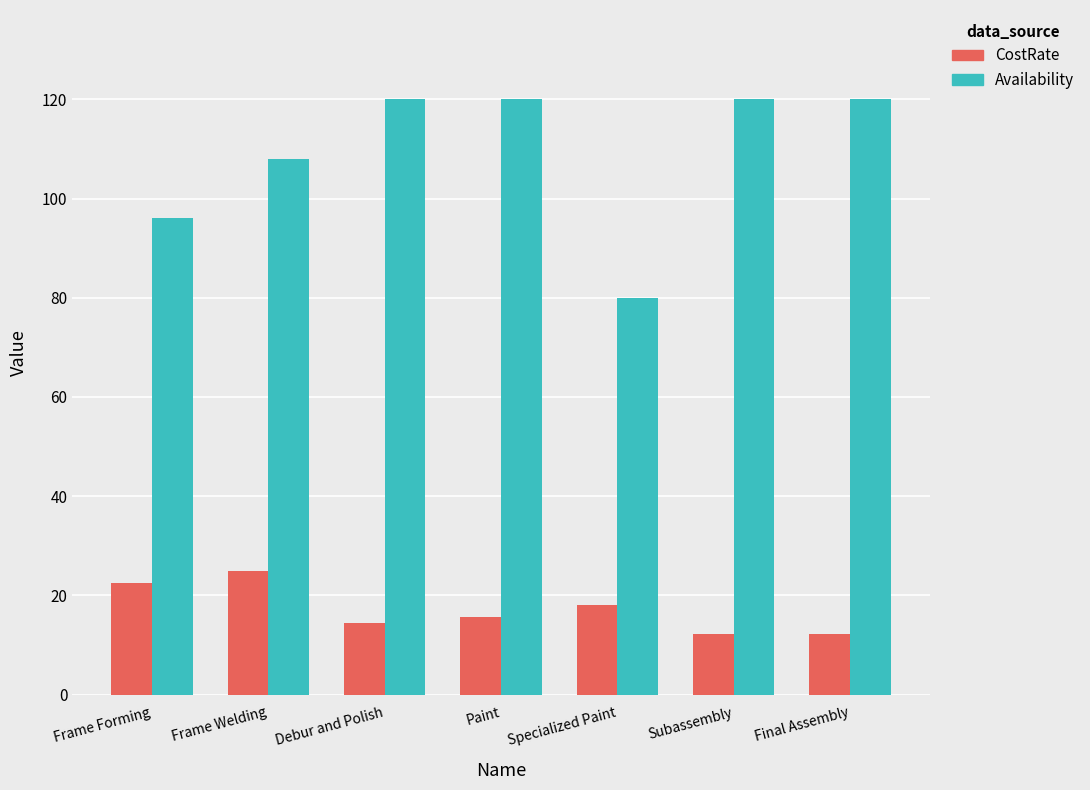

What position from the right is Specialized Paint?

3